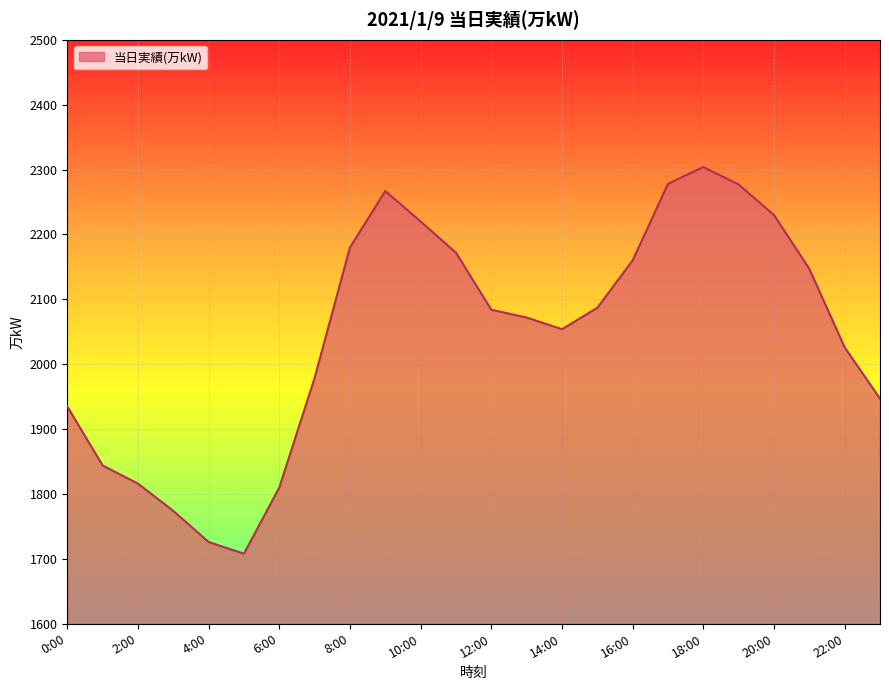

What is the maximum value shown in the chart?

2304